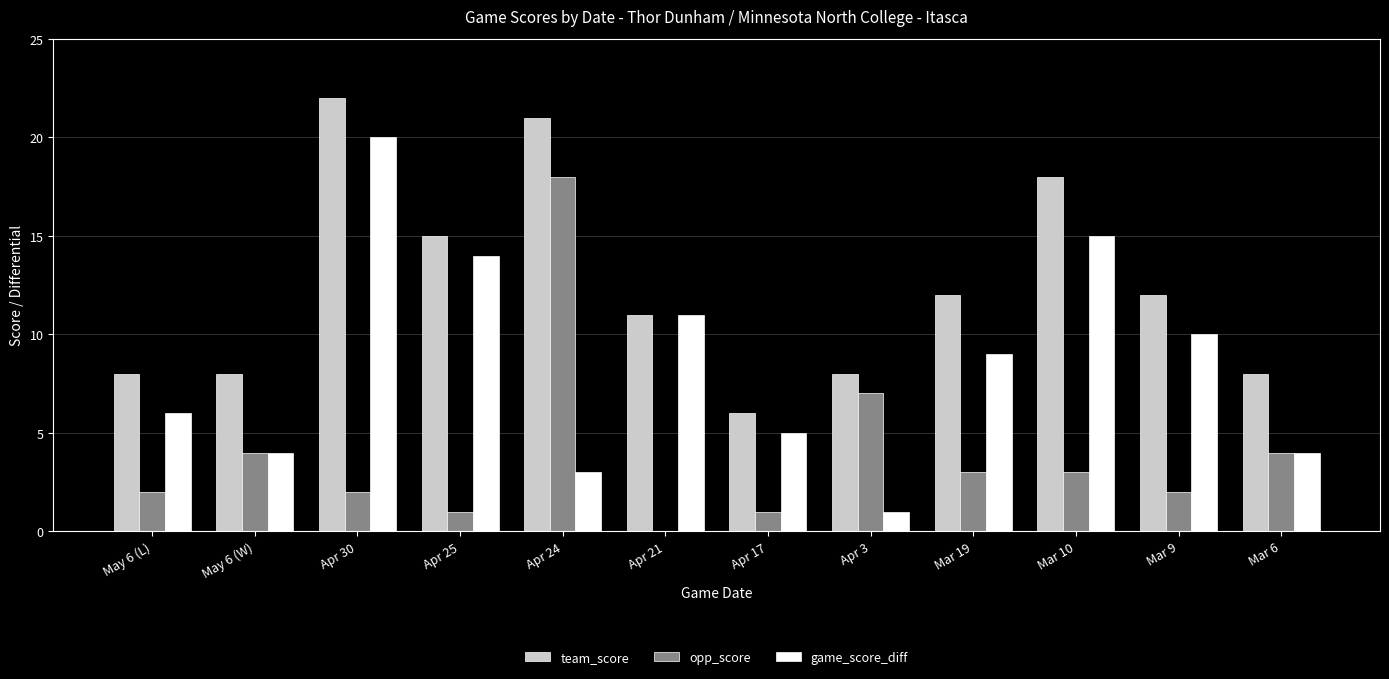

What is the sum of all team_score values?

149